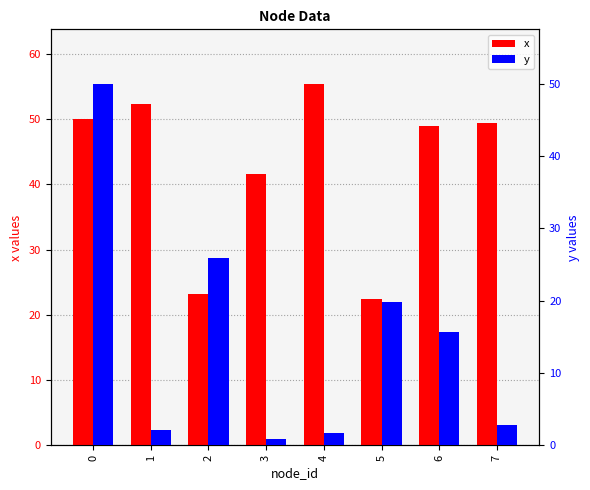

Reading left to right, extract all data points from this chart.

x: 50.0	52.4	23.1	41.6	55.5	22.5	48.9	49.4
y: 50.0	2.1	26.0	0.8	1.7	19.8	15.7	2.8